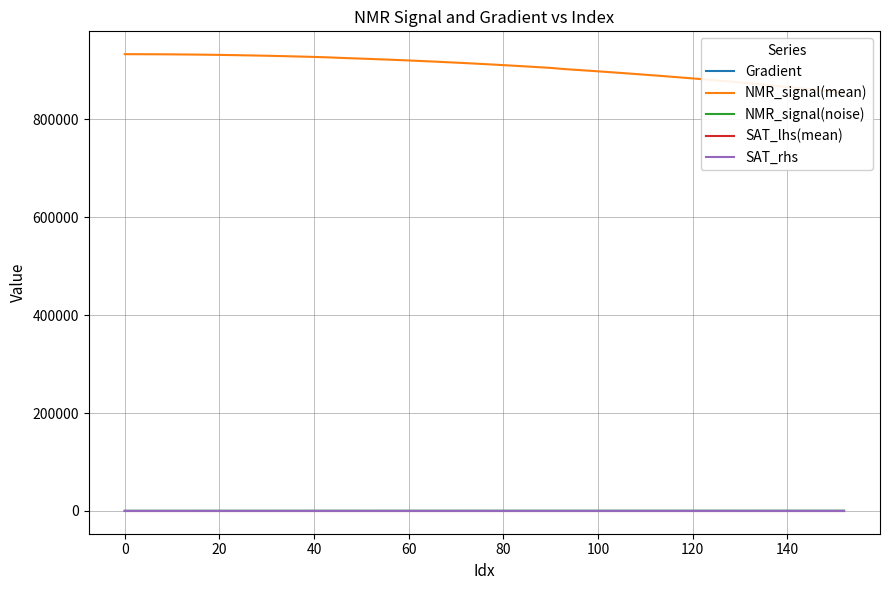

How many data points in NMR_signal(mean) are less than 914132?

20